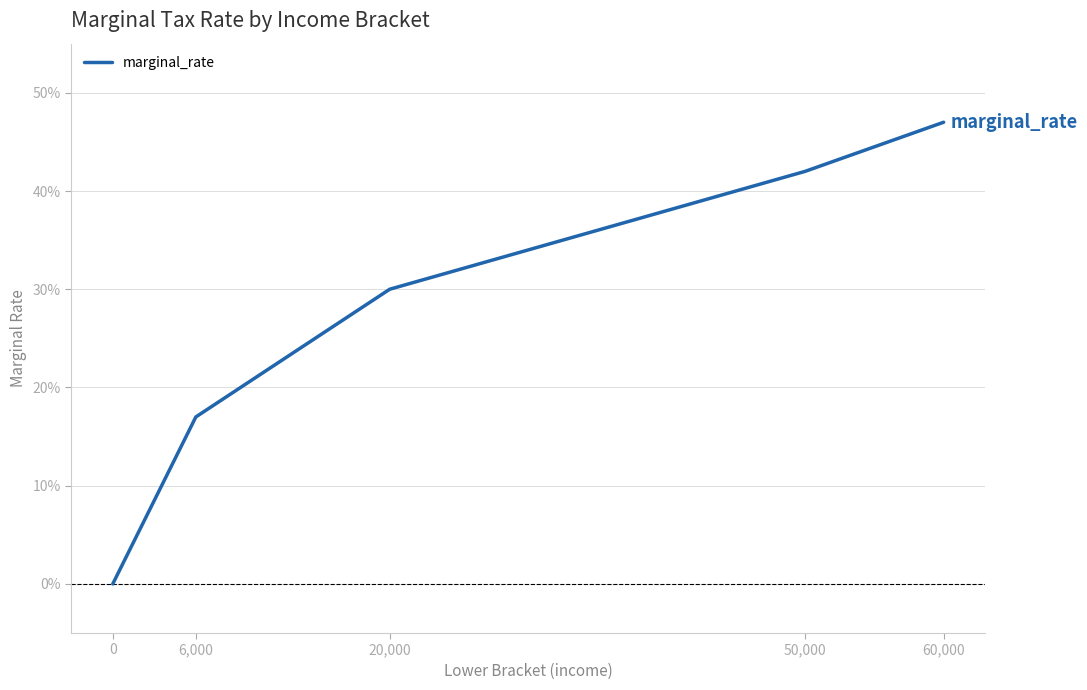

What is the change in value from 0 to 6,000?

+0.2